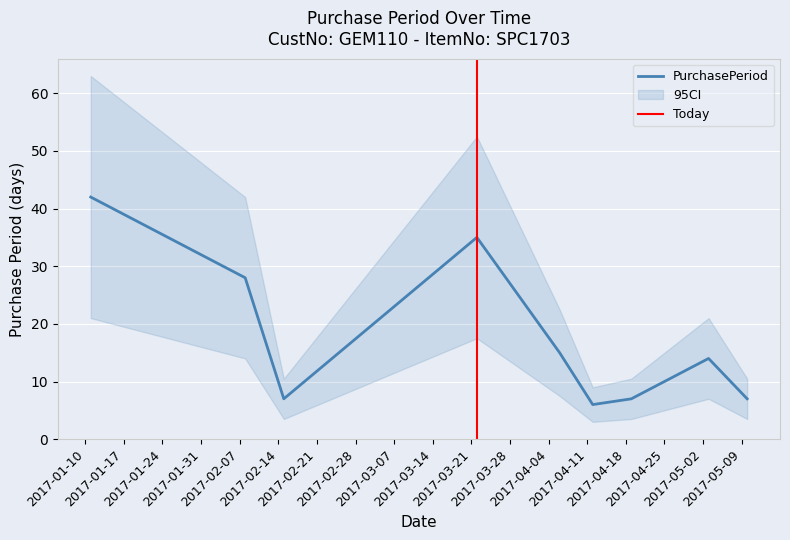

What is the difference between the values at 2017-03-22 and 2017-04-19?

28